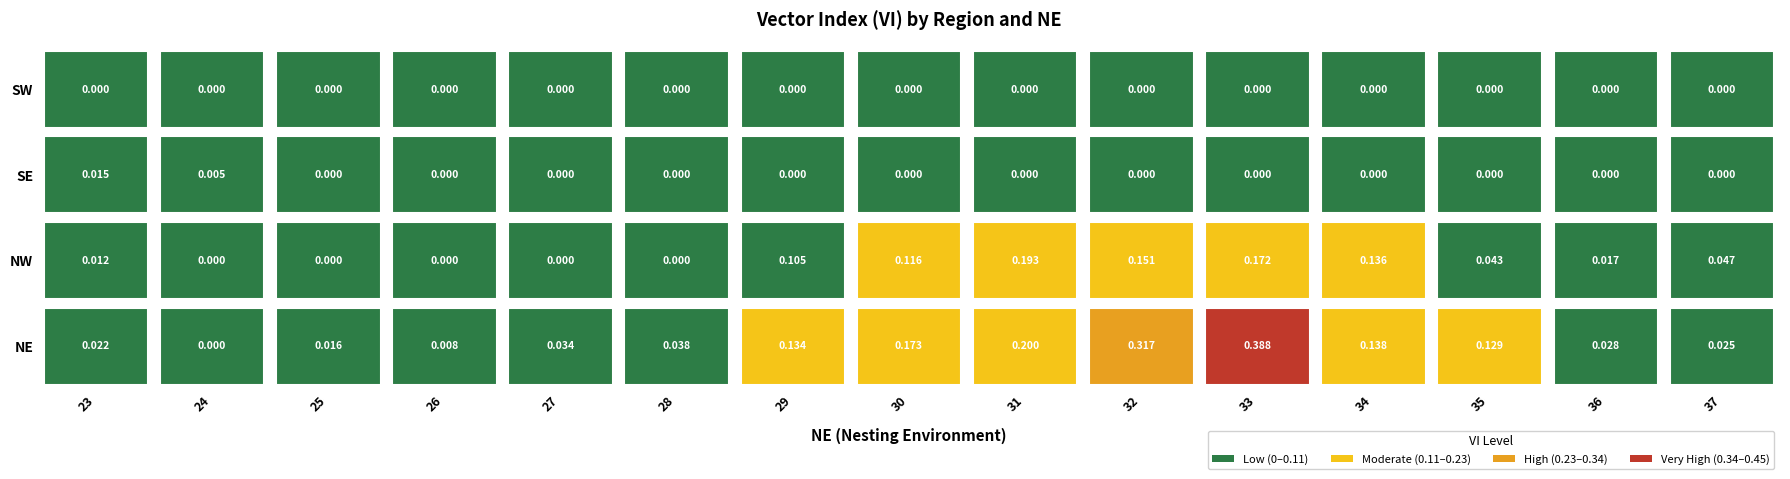

What is the sum of all NE values?

1.7